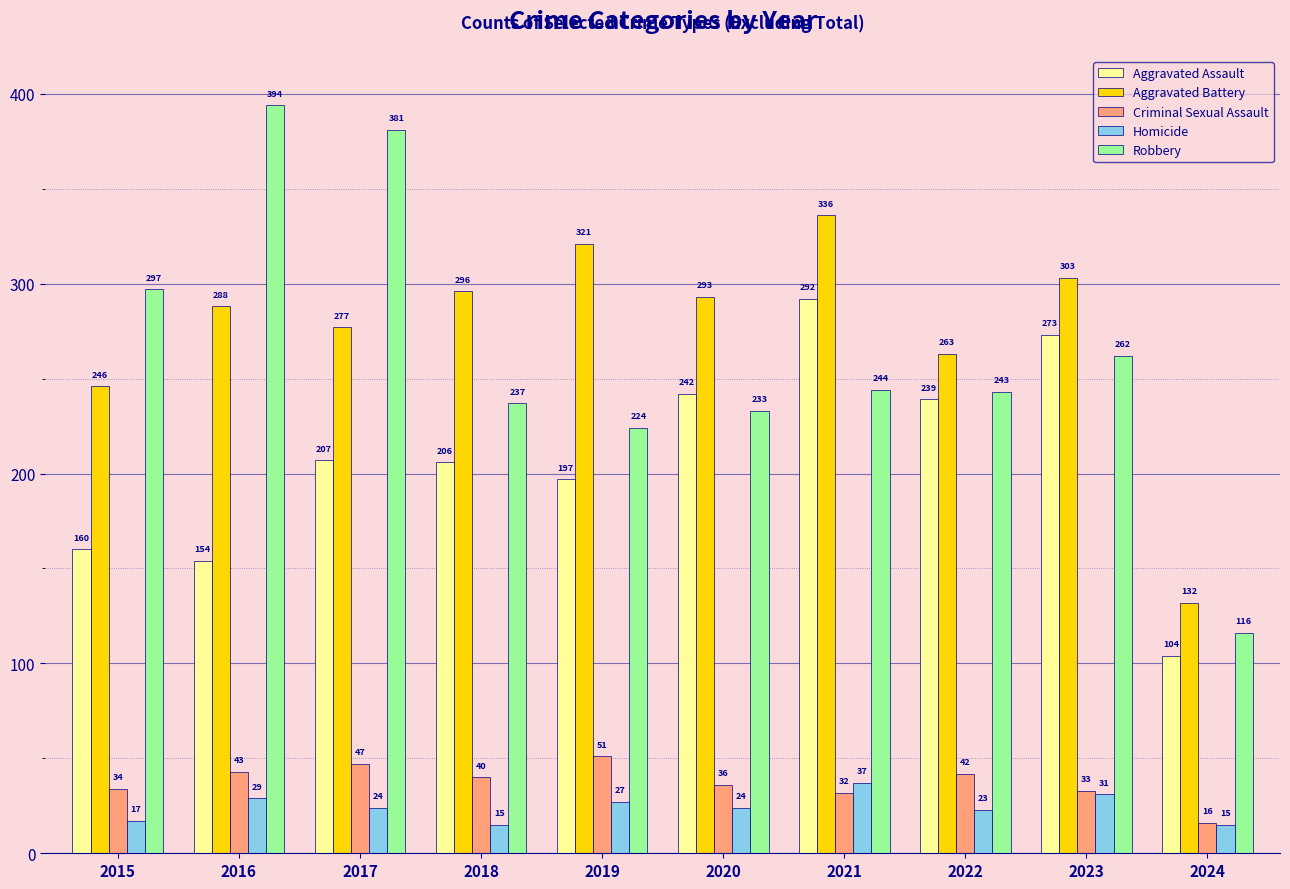

What is the difference between the second highest and second lowest values in the Robbery series?

157